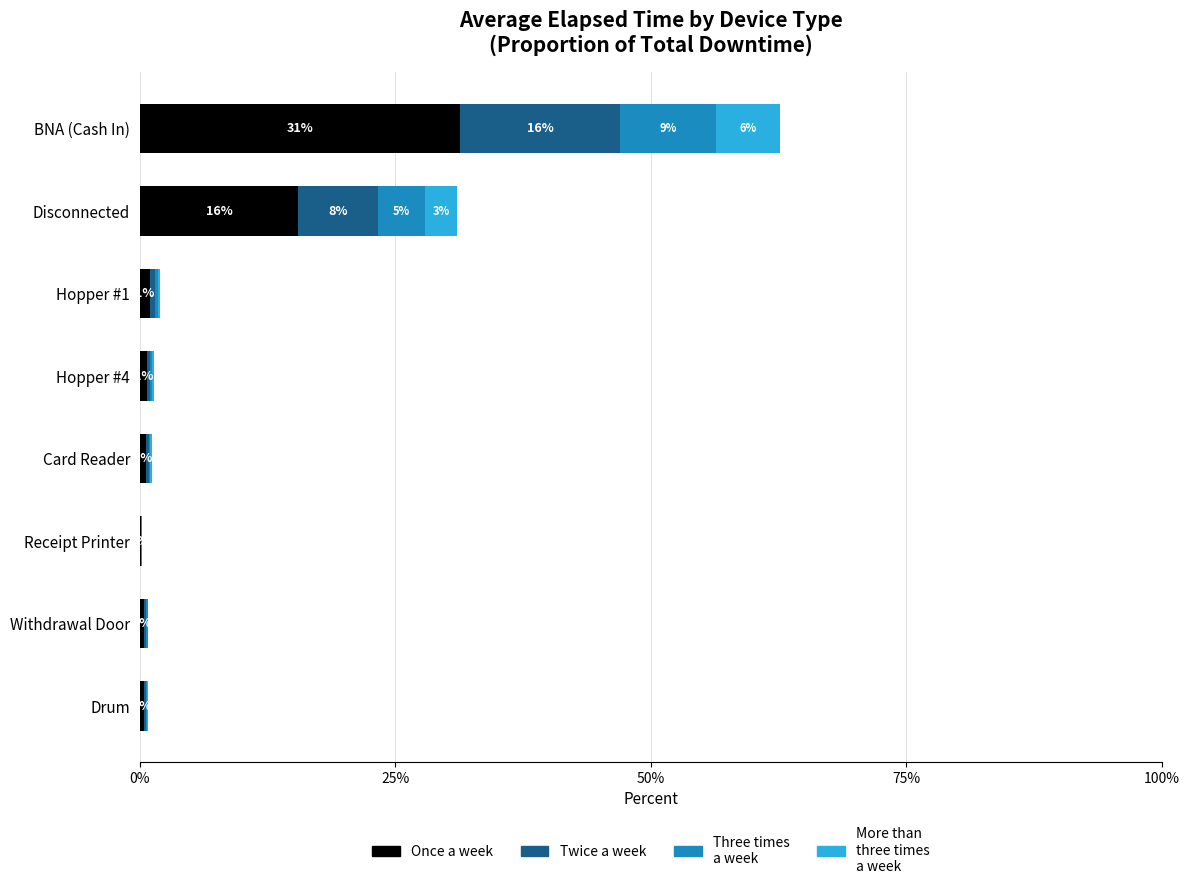

What is the total value across all series at Disconnected?

31.0